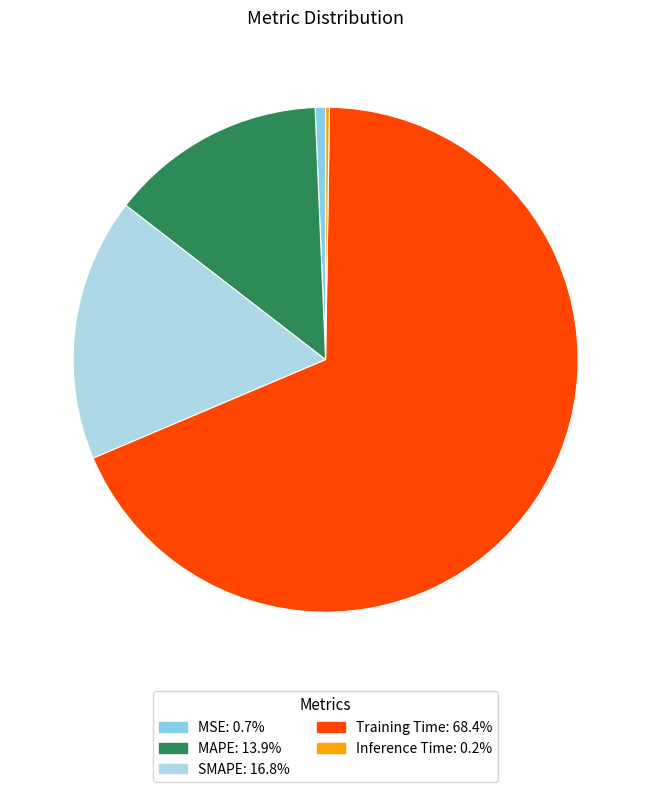

To the nearest percent, what percentage of the pie is Training Time?

68%